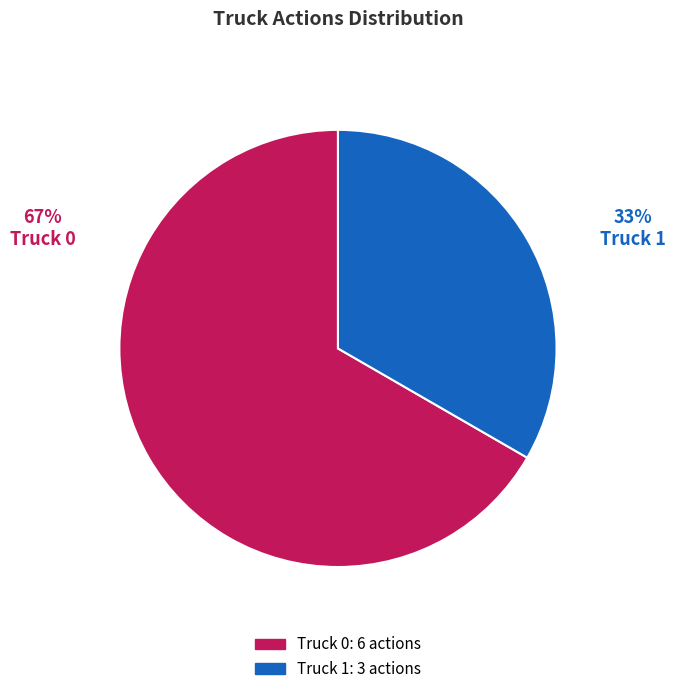

How many segments does this pie chart have?

2